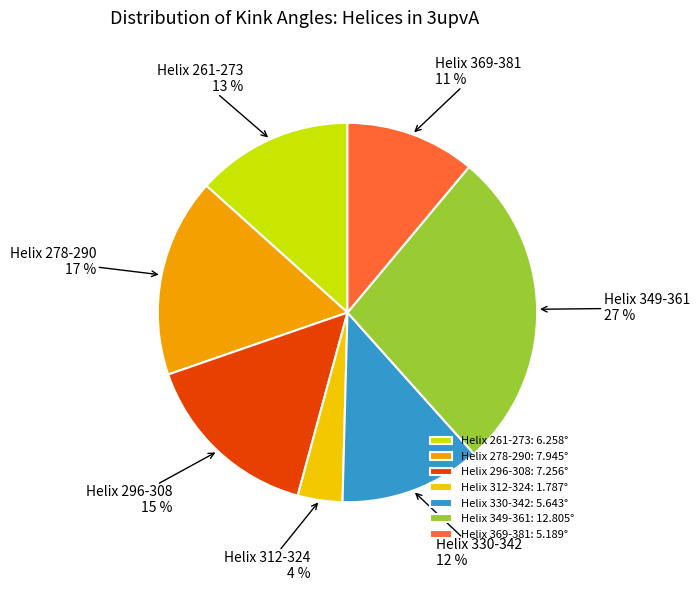

Is it true that Helix 296-308 is 15% of the pie?

True